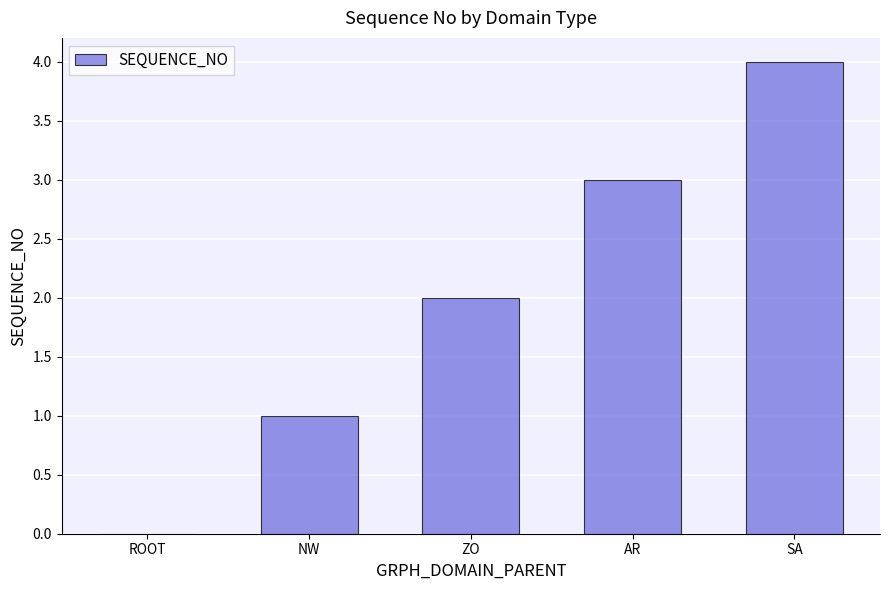

What is the sum of all values?

10